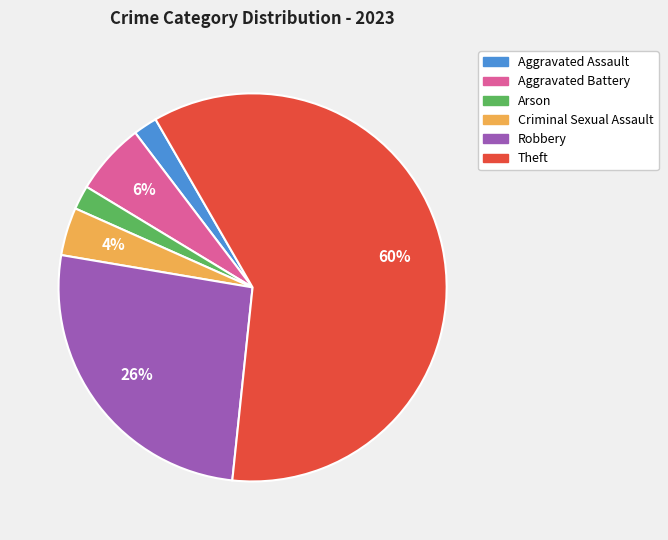

To the nearest percent, what is the difference between the largest and smallest slice percentages?

58%